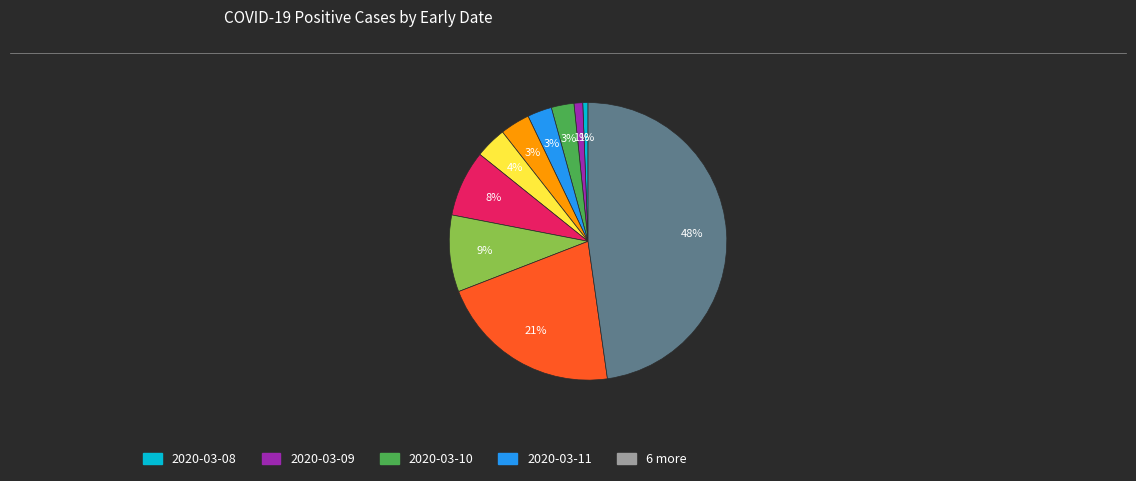

To the nearest percent, what is the difference between the largest and smallest slice percentages?

47%